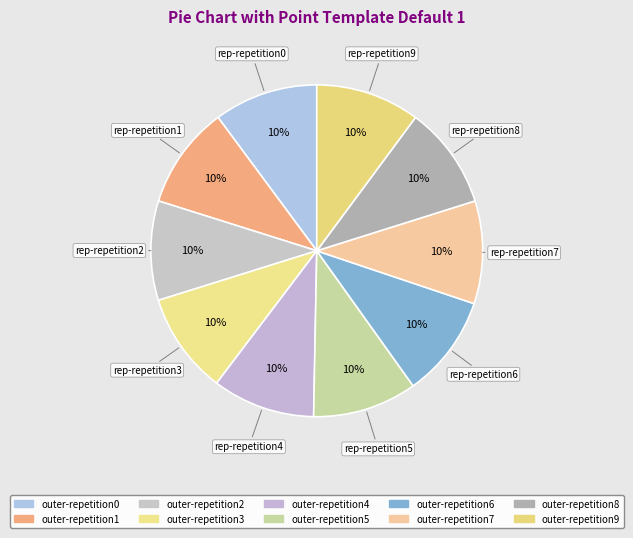

To the nearest percent, what is the combined percentage of outer-repetition5 and outer-repetition6?

20%